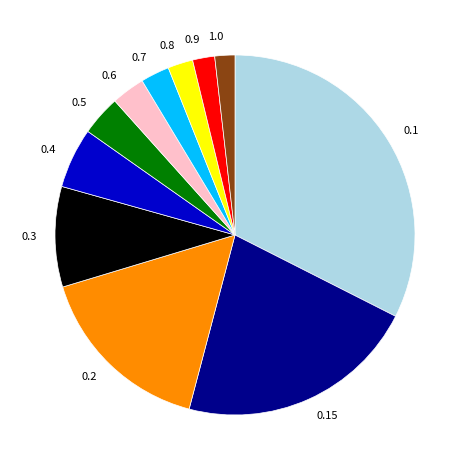

True or false: 0.2 accounts for 7% of the total.

False